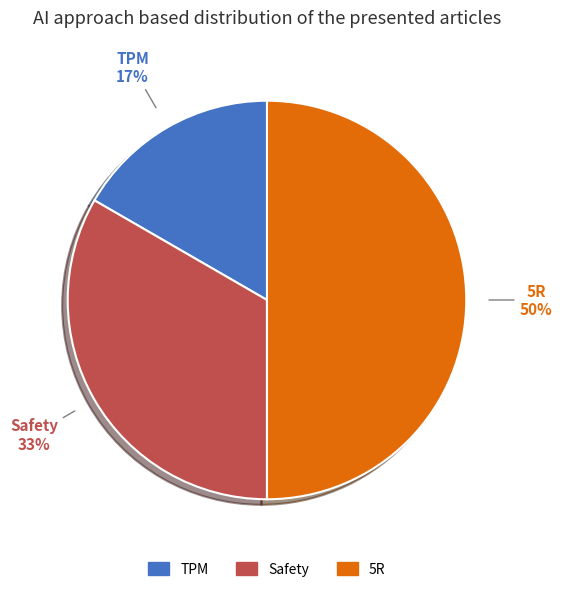

Combined, do Safety and TPM account for over 50%?

No